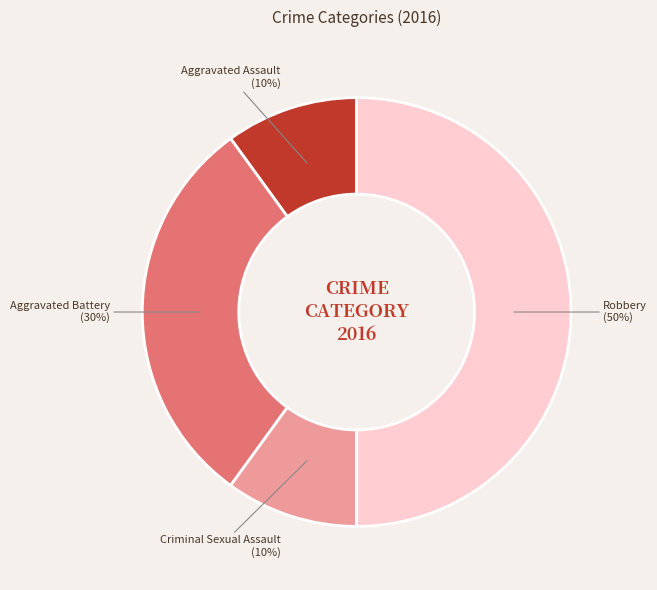

To the nearest percent, what is the average slice percentage?

25%